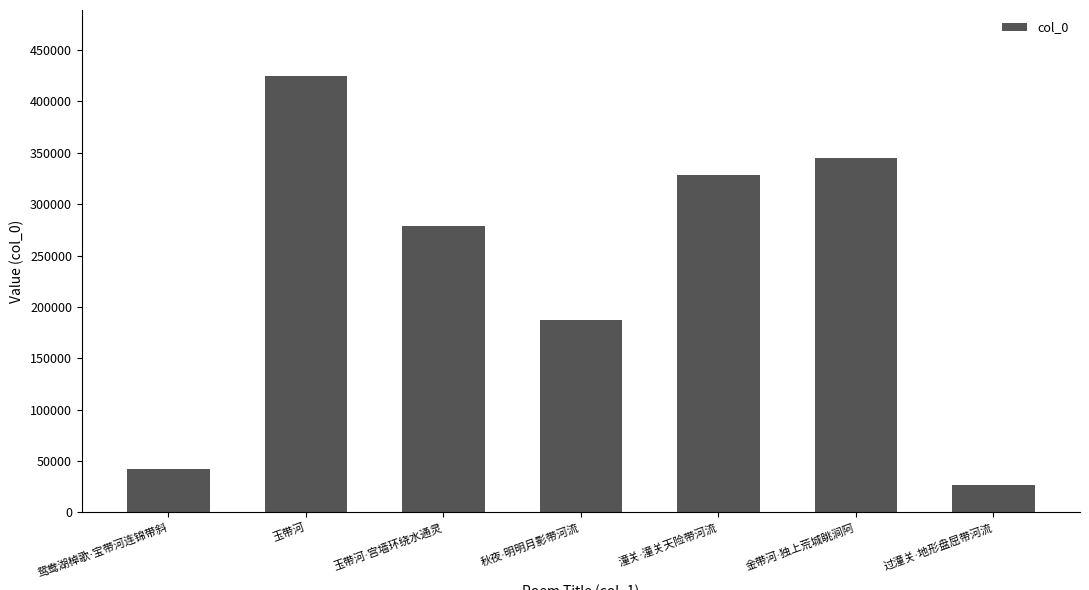

What is the greatest value displayed?

425205